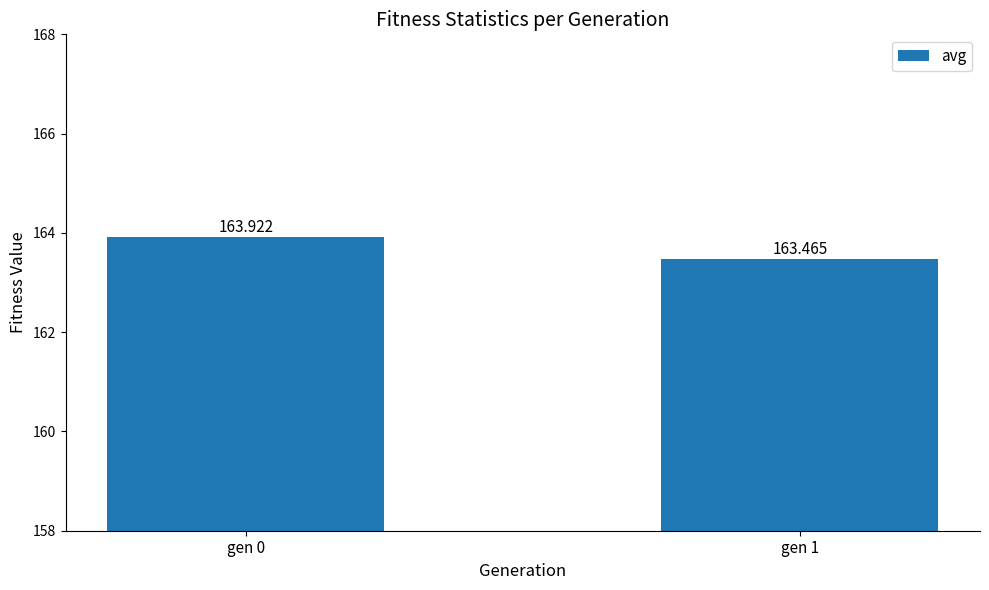

The chart shows a value of 49.2 at gen 1. True or false?

False